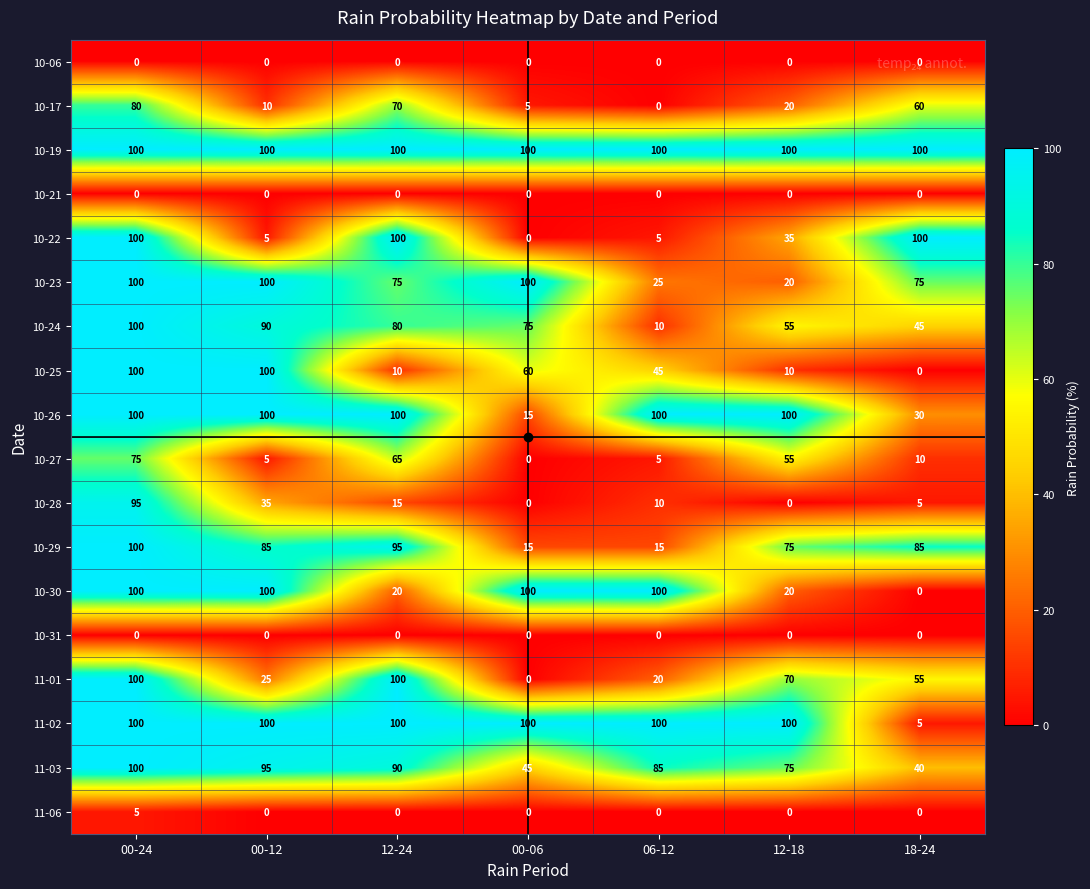

The value of 10-24 at 00-24 is 100. True or false?

True